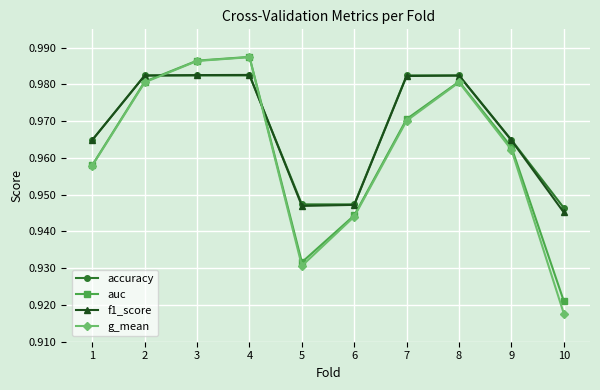

How many interior local peaks does the g_mean series have?

2